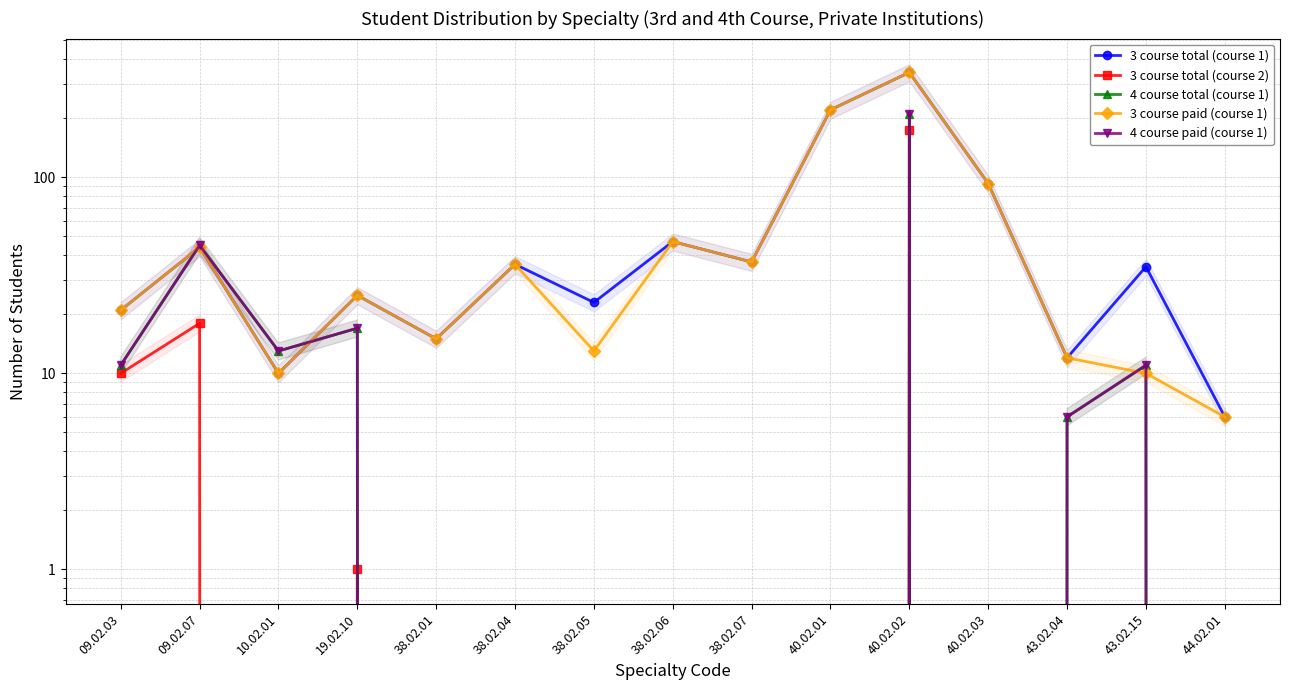

What is the total value across all series at 44.02.01?

12